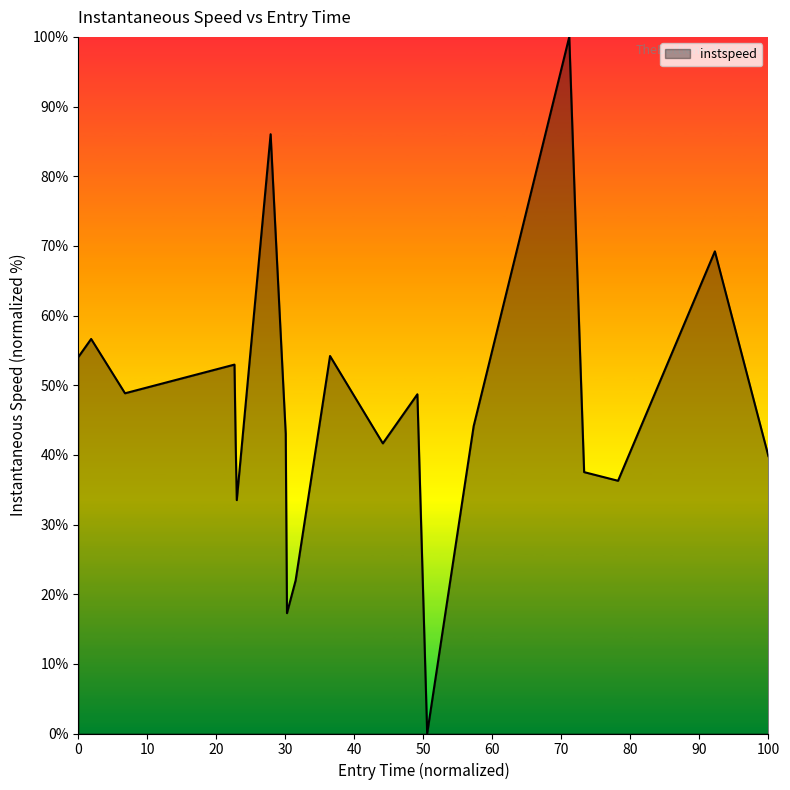

What is the difference between the maximum and minimum values?

100.0